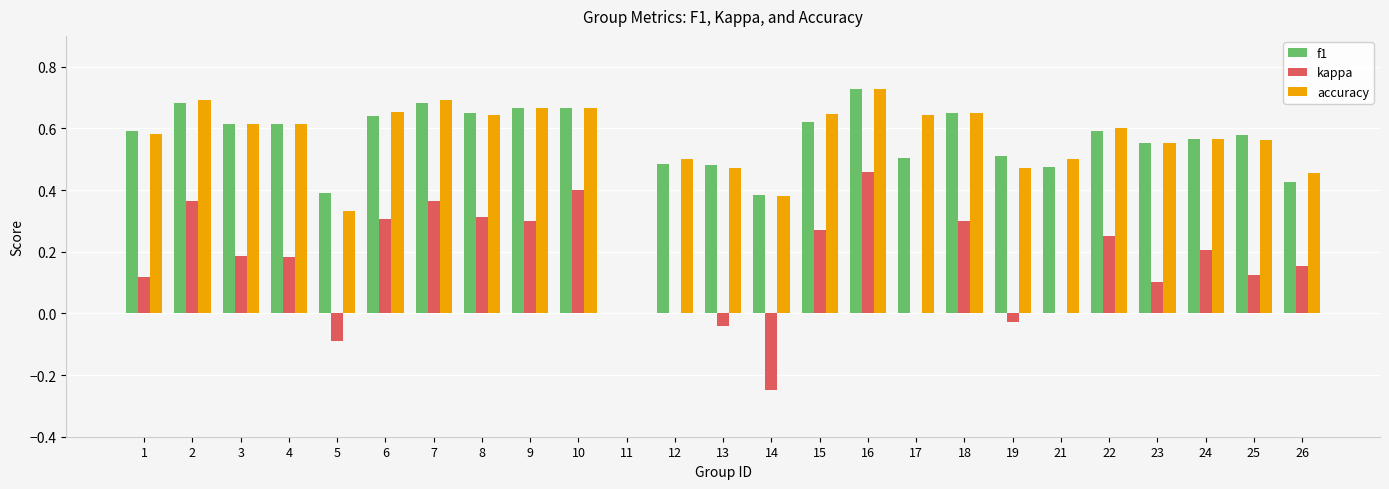

What are all the series names shown in the legend?

f1, kappa, accuracy